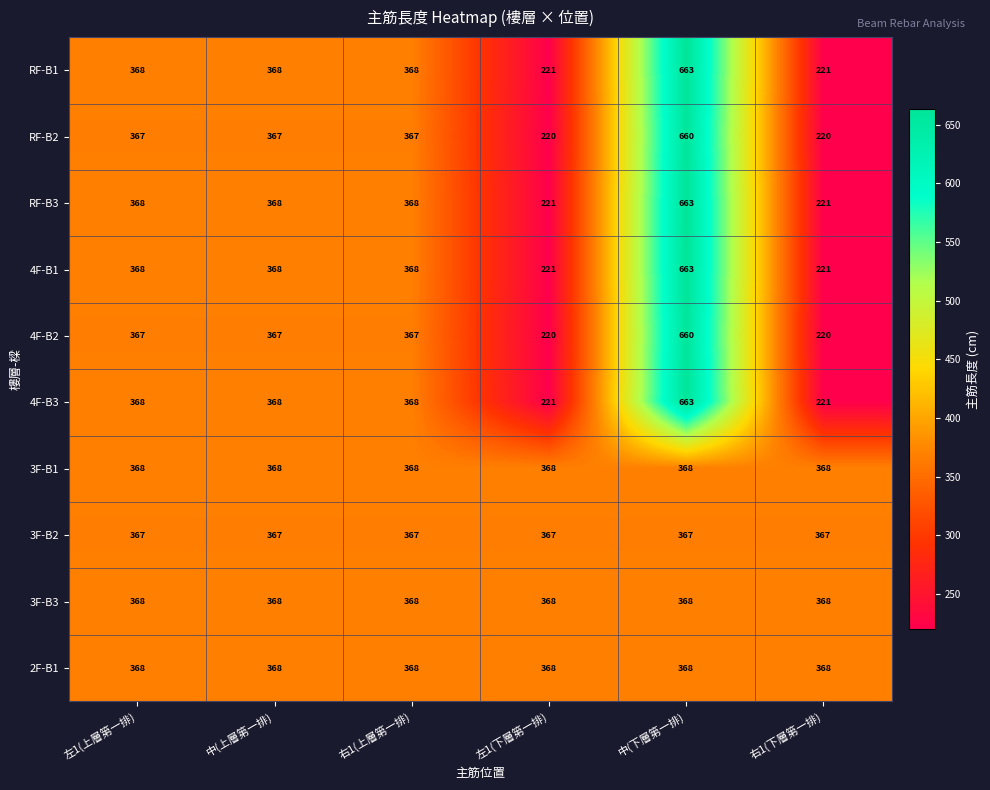

Count the number of data series in this chart.

10